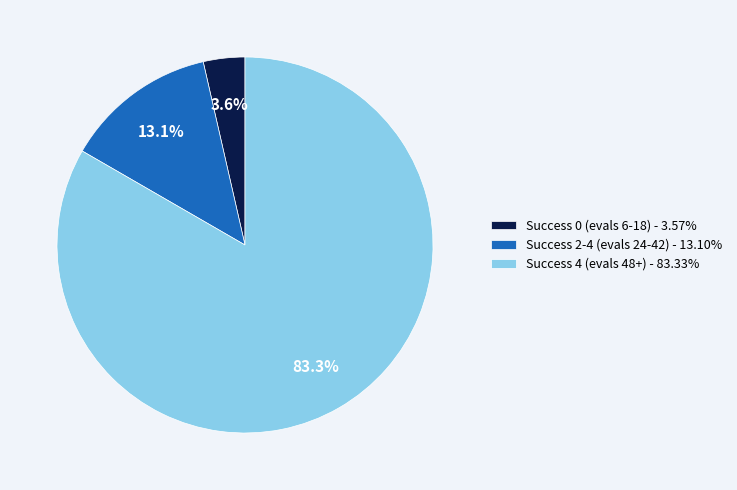

To the nearest percent, what is the combined percentage of Success 2-4 (evals 24-42) and Success 0 (evals 6-18)?

17%